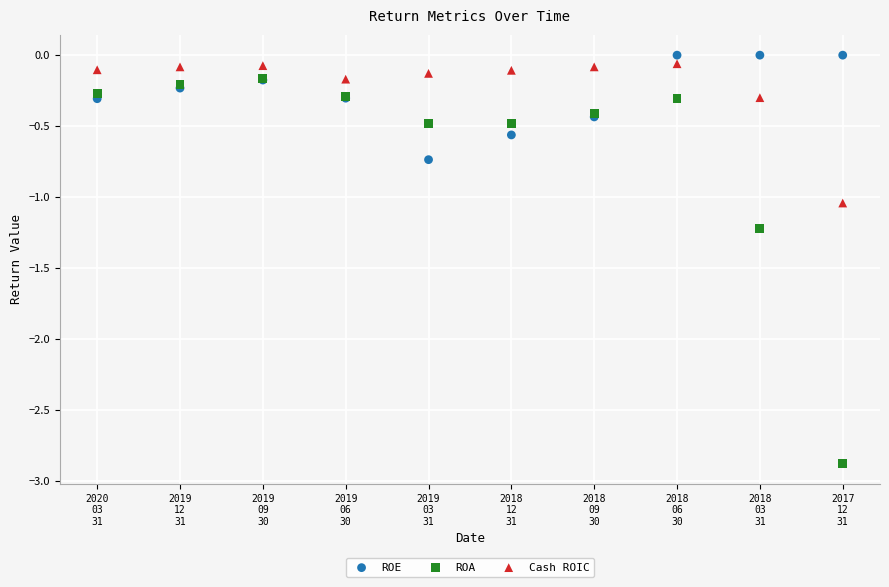

Which series contains the lowest Y value?

ROA